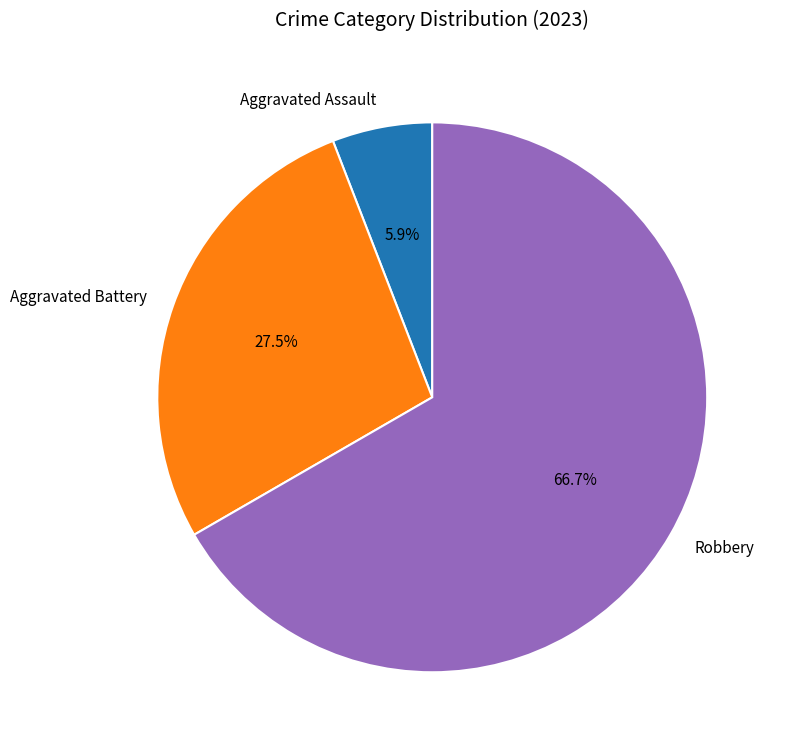

Is the sum of Aggravated Assault and Robbery greater than half?

Yes